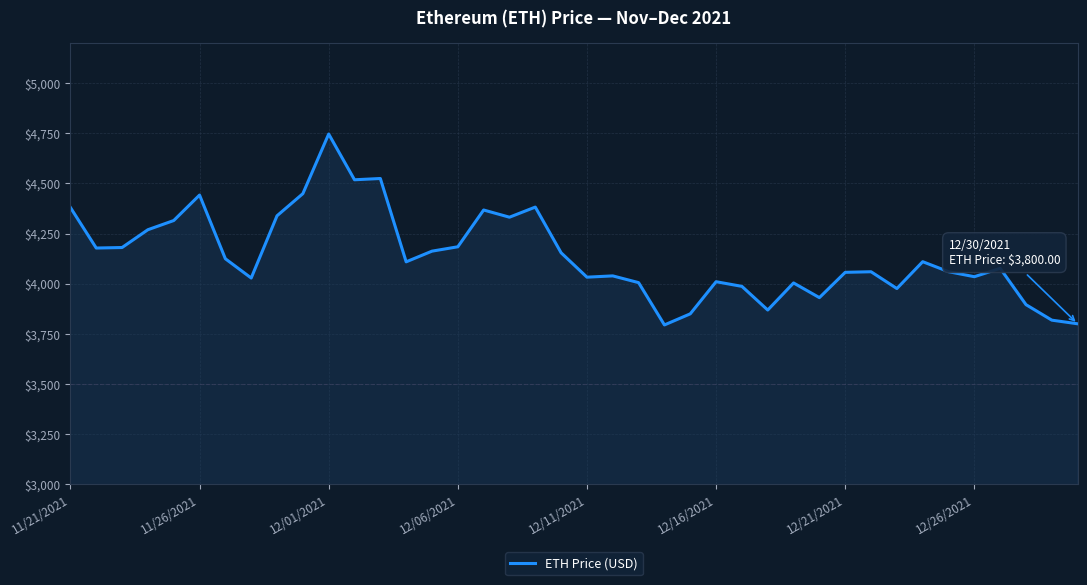

What is the difference between the maximum and minimum values?

952.1